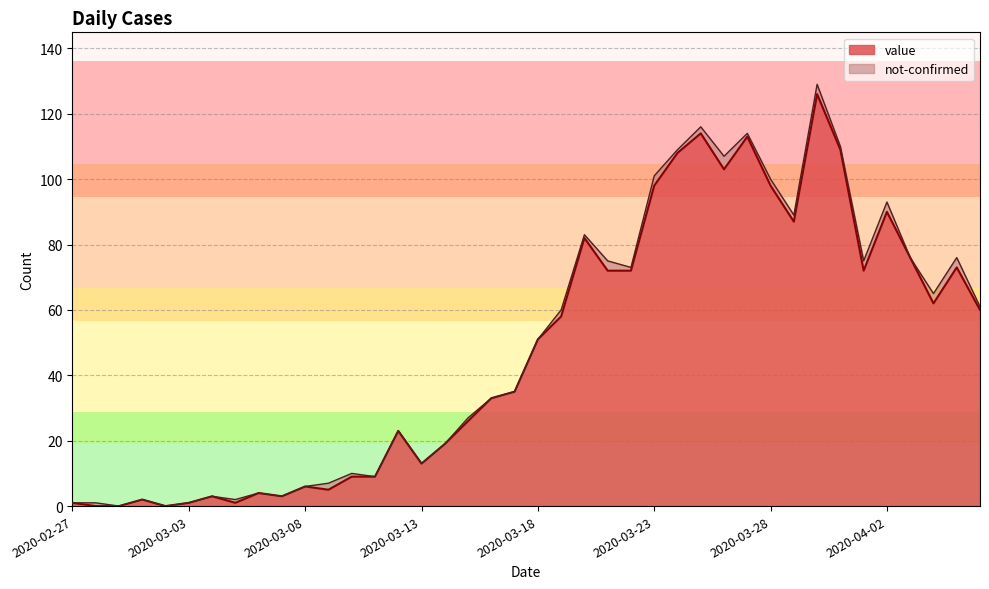

How many points are higher than both their immediate neighbors (excluding endpoints)?

11